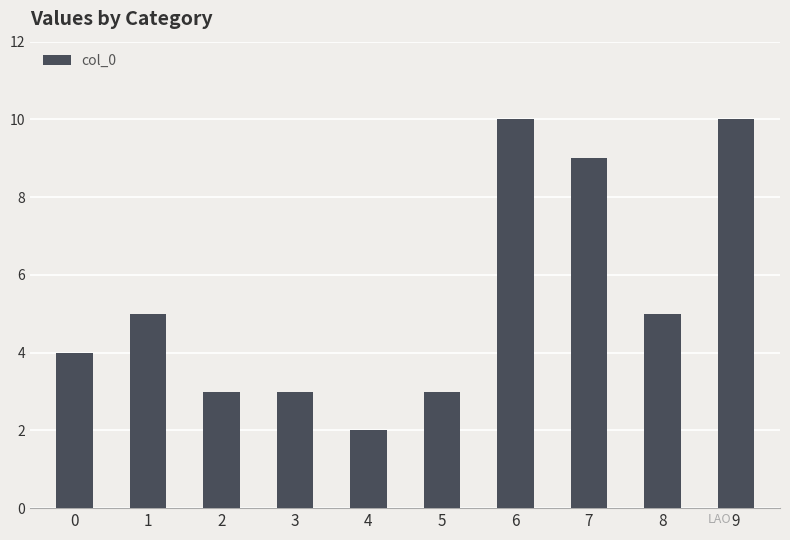

Read the value at 0.

4